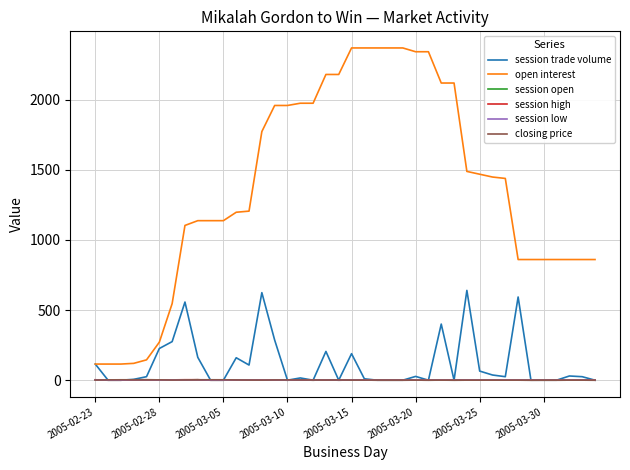

What is the maximum value for open interest?

2368.0